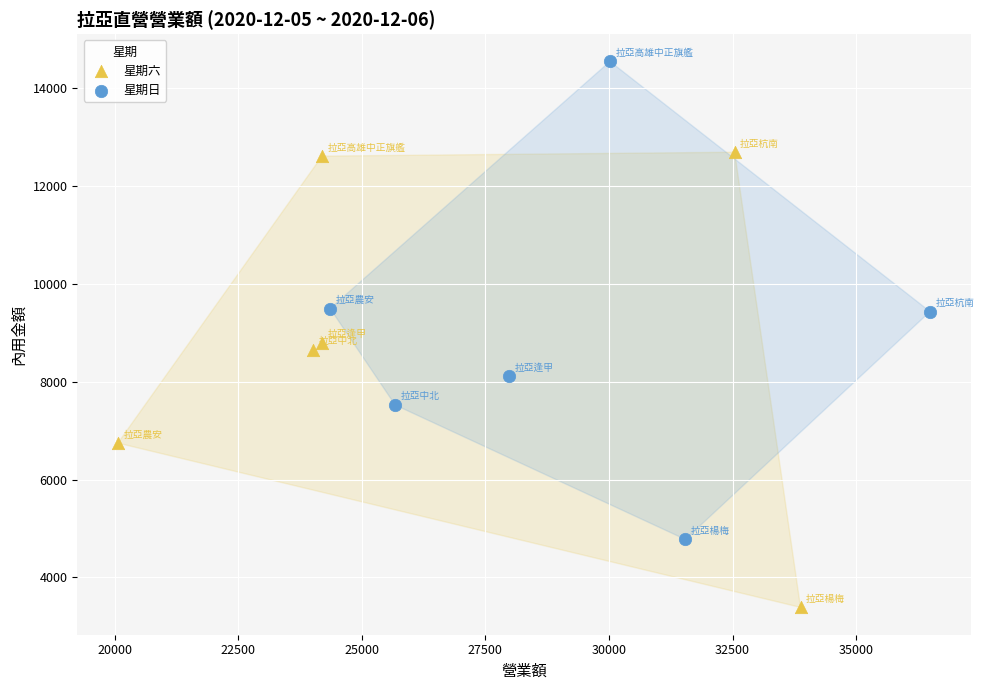

Which series reaches the maximum Y coordinate?

星期日